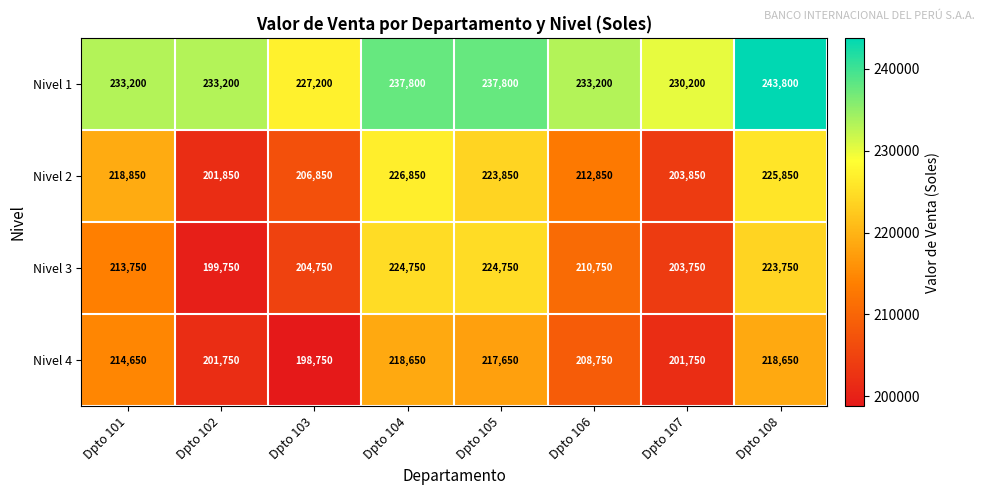

At which category is the sum across all series the highest?

Dpto 108